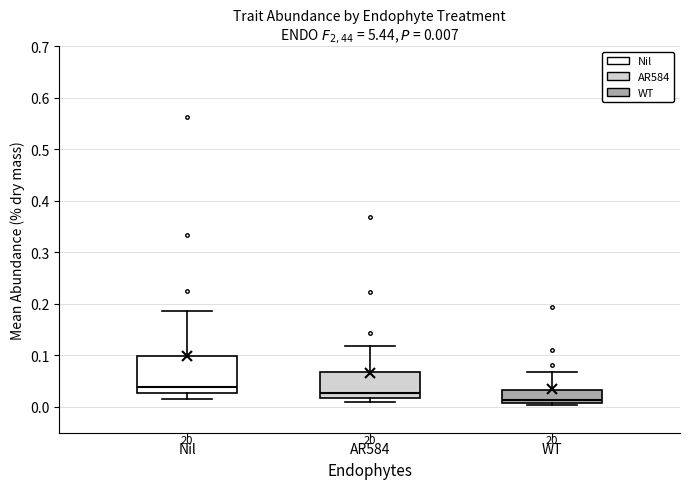

Which box is the tallest, from its lower edge to its upper edge?

Nil